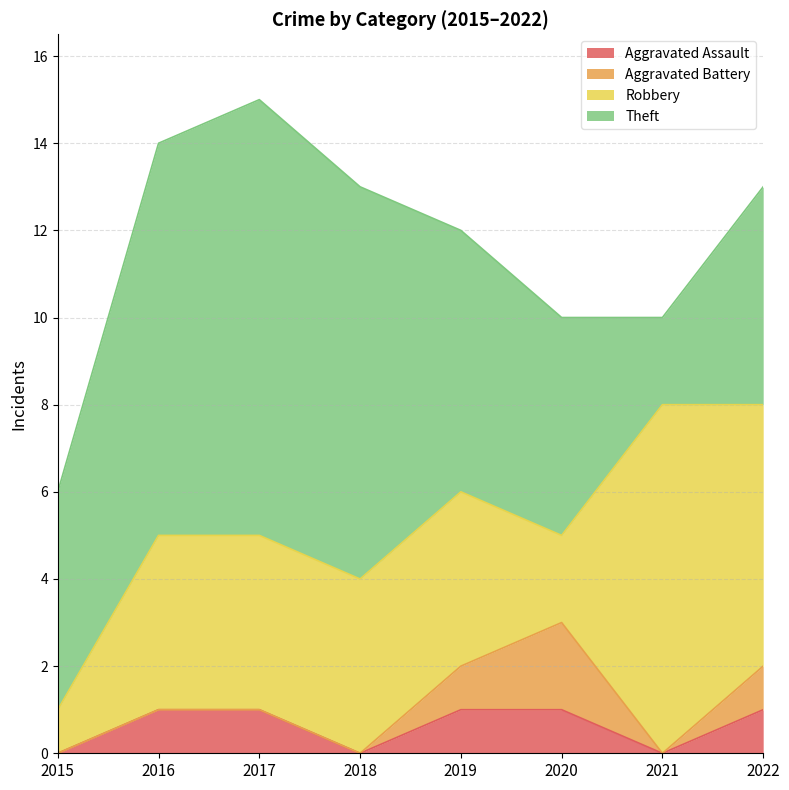

Which series has the largest range (max minus min)?

Theft